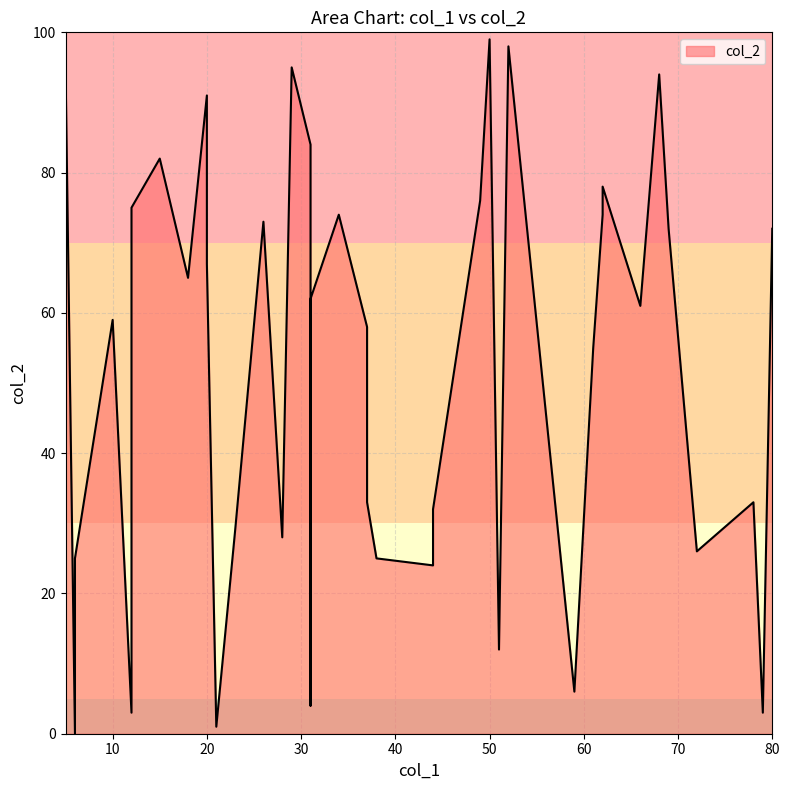

List the labels in order of value, smallest first.

6, 21, 12, 79, 31, 59, 51, 44, 38, 6, 72, 28, 23, 44, 78, 37, 61, 37, 10, 66, 31, 18, 20, 69, 80, 26, 62, 34, 12, 62, 49, 62, 15, 31, 20, 68, 5, 29, 52, 50